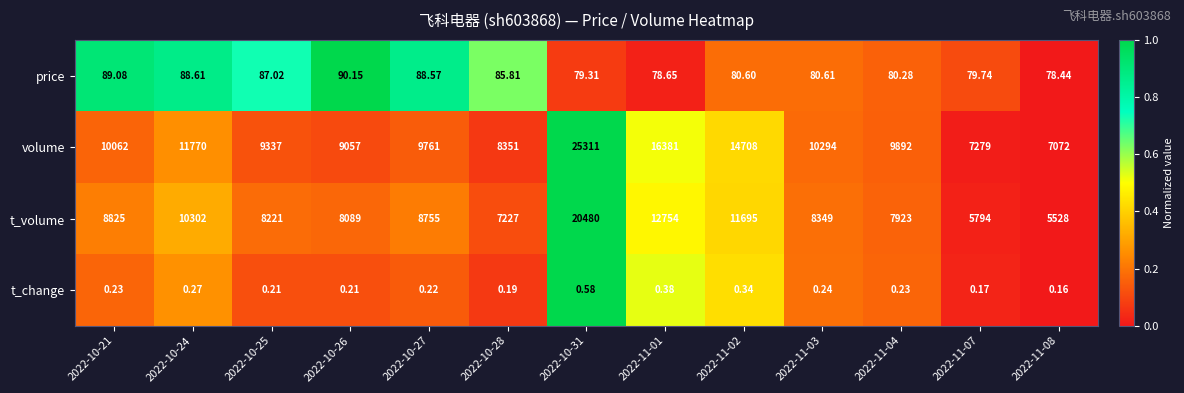

How many distinct data groups are displayed?

4